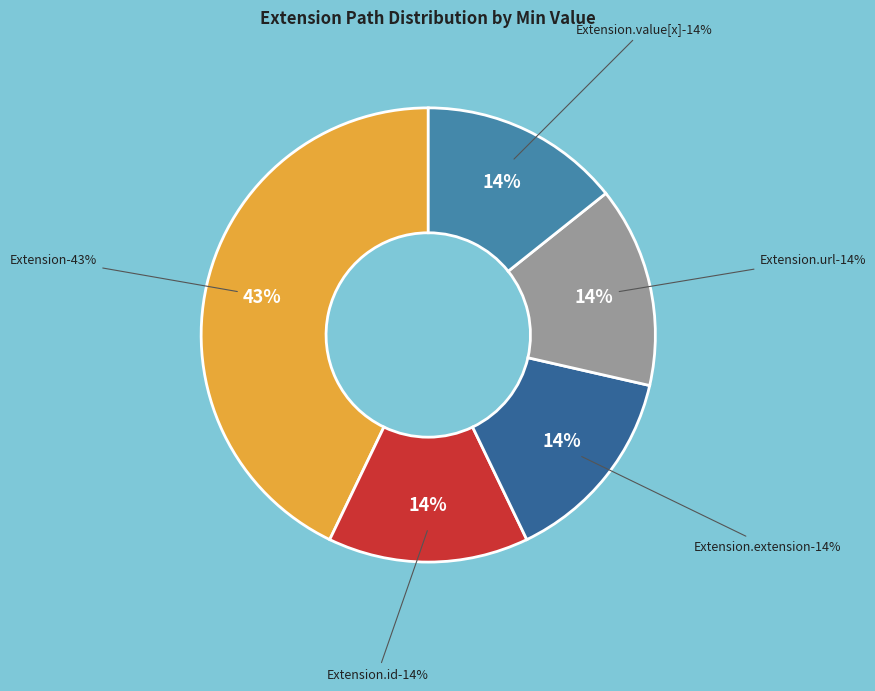

Which has a higher value, Extension.id or Extension.url?

Extension.url